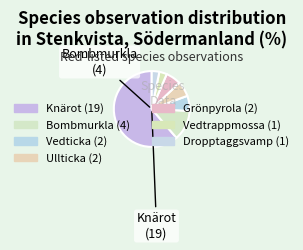

Count the number of slices in the pie.

7